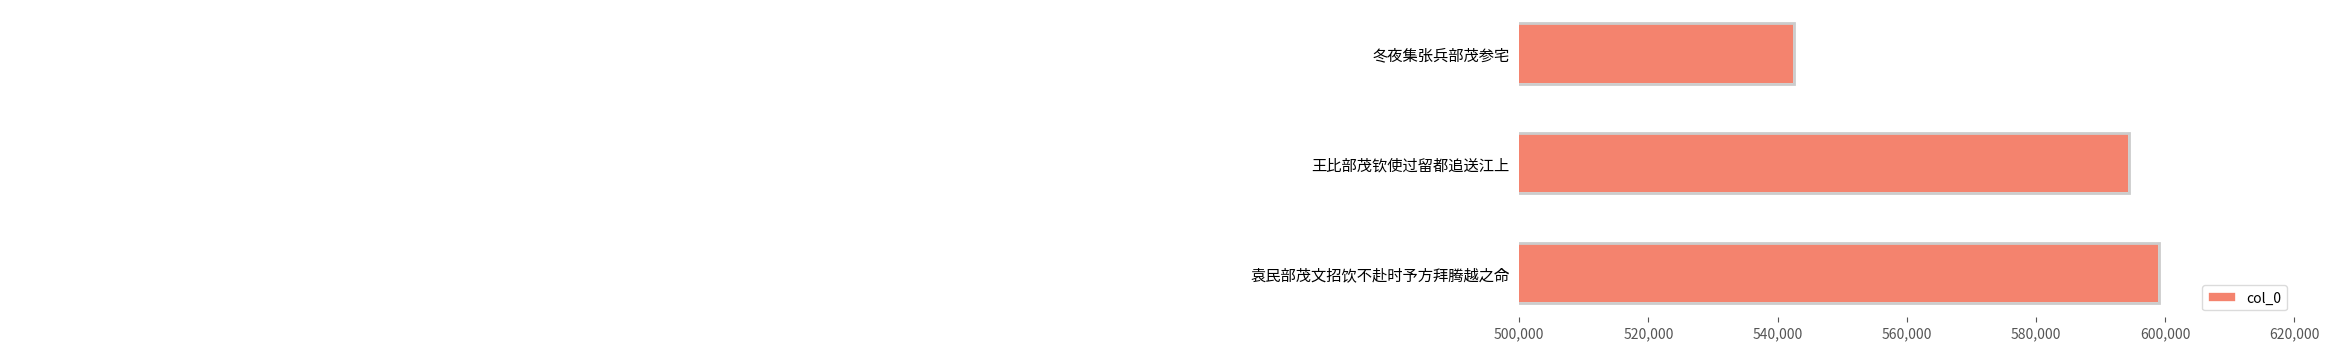

Rank the categories by value from highest to lowest.

袁民部茂文招饮不赴时予方拜腾越之命, 王比部茂钦使过留都追送江上, 冬夜集张兵部茂参宅